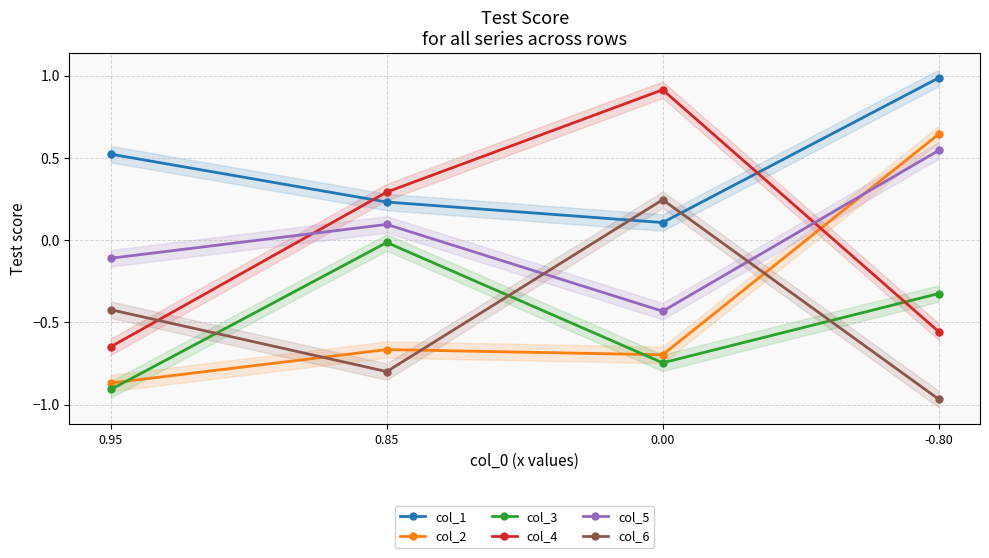

Does the chart have visible grid lines?

Yes